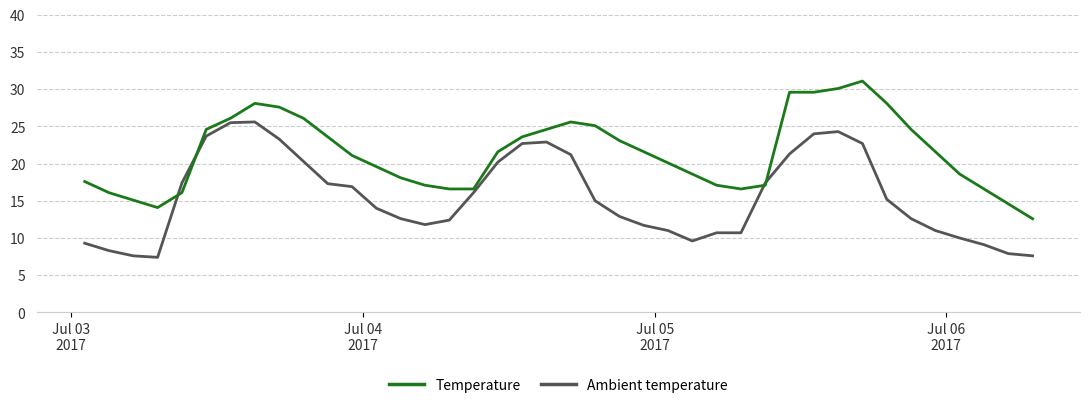

What is the difference between the maximum and minimum values in the Temperature series?

18.5